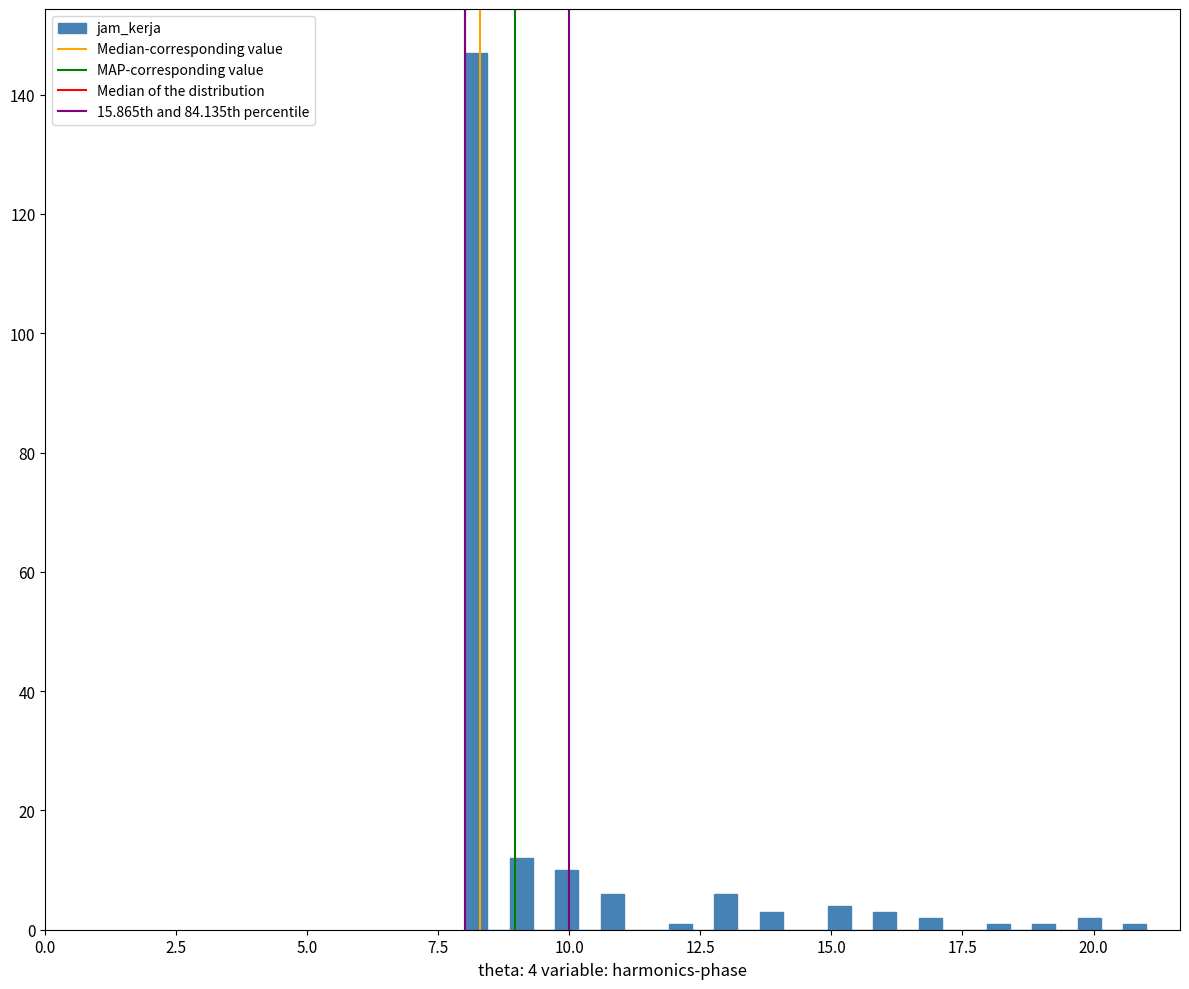

Read against the x-axis, roughly where is the centre of the tallest bar?

8.0